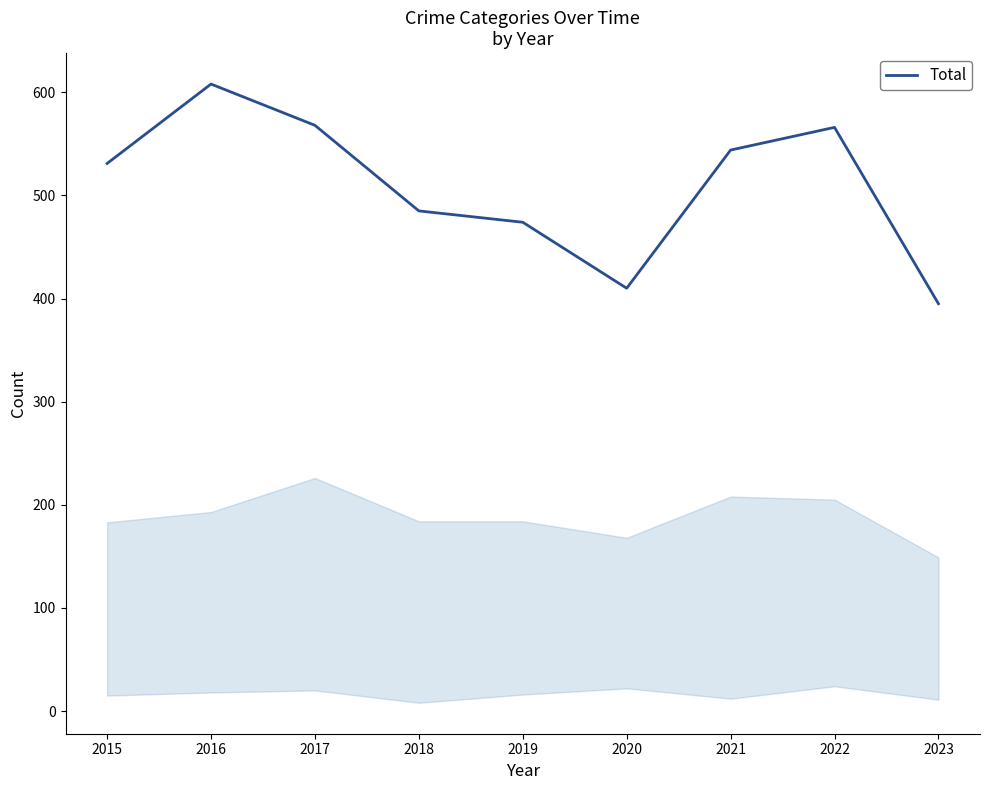

The chart shows a value of 395 at 2023. True or false?

True